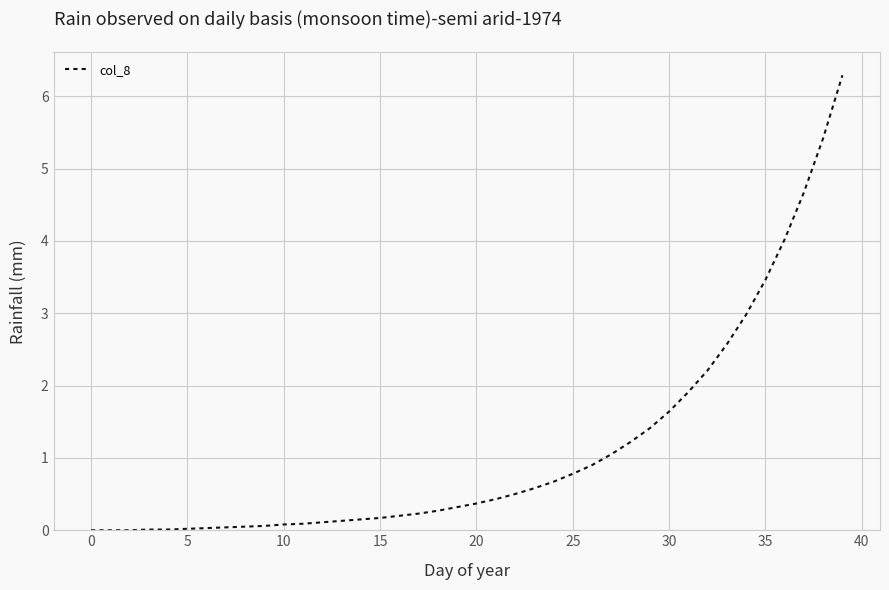

What is the maximum value shown in the chart?

6.3